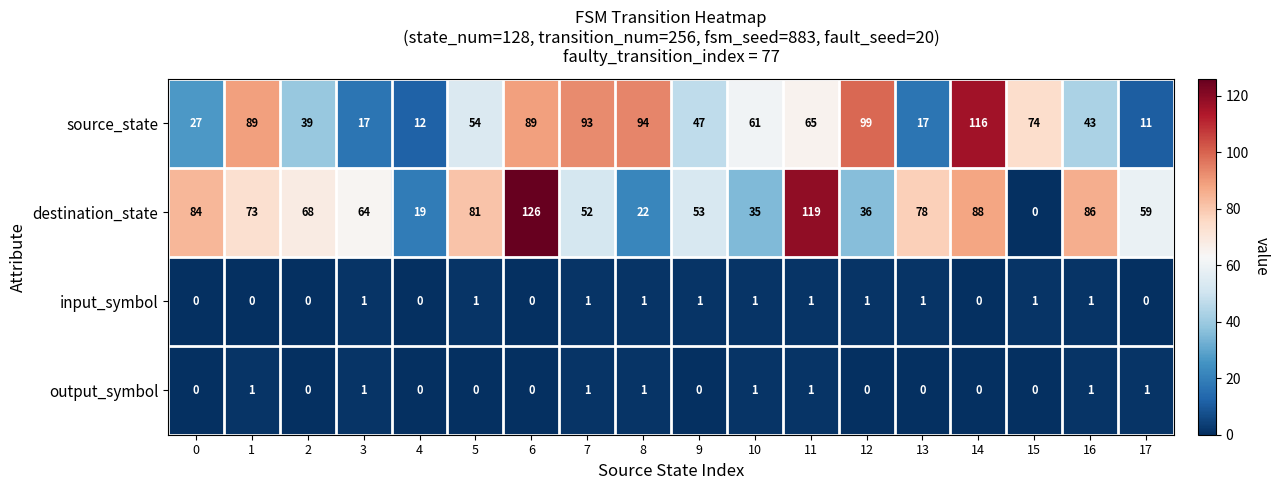

What is the difference between the second highest and second lowest values in the destination_state series?

100